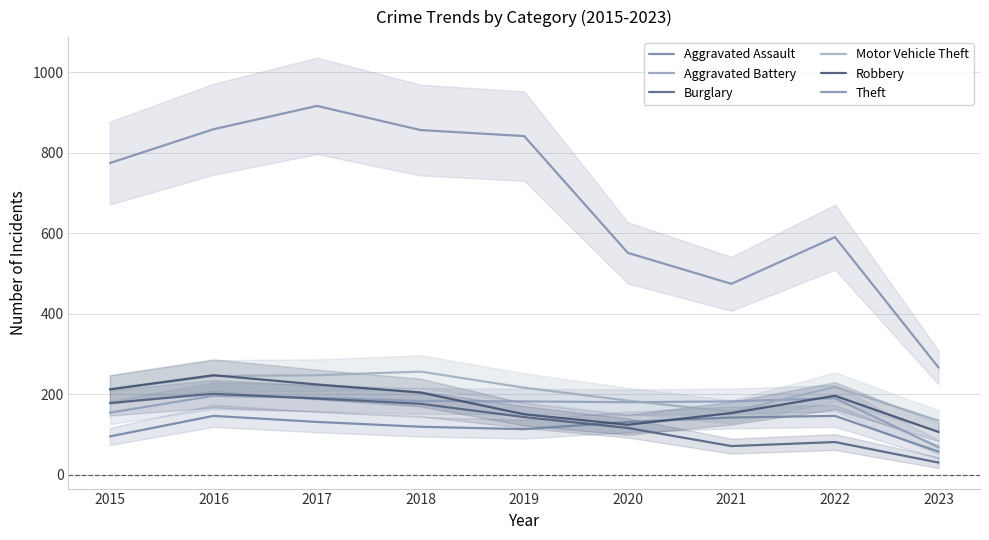

What is the difference between the Robbery values at 2017 and 2016?

23